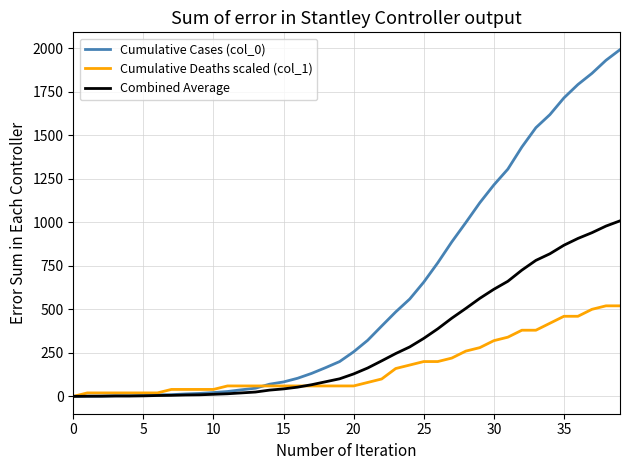

List the series in order of their peak value, lowest first.

Cumulative Deaths scaled (col_1), Combined Average, Cumulative Cases (col_0)